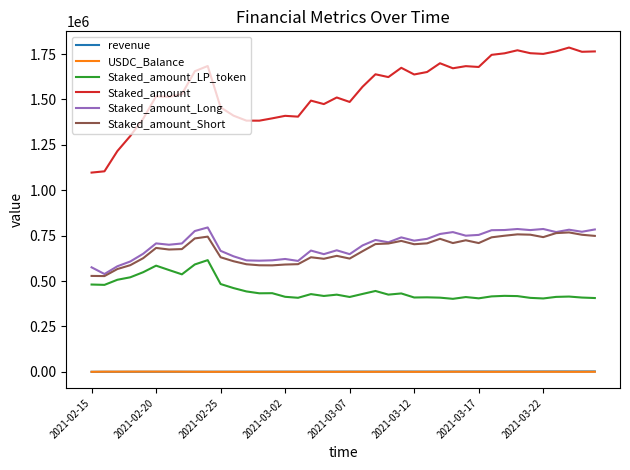

Which series has the largest range (max minus min)?

Staked_amount